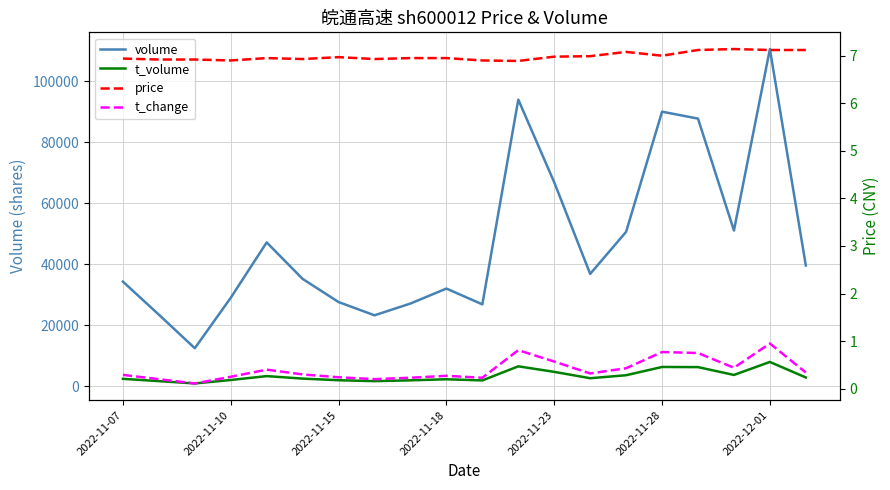

How many lines are shown in the chart?

4